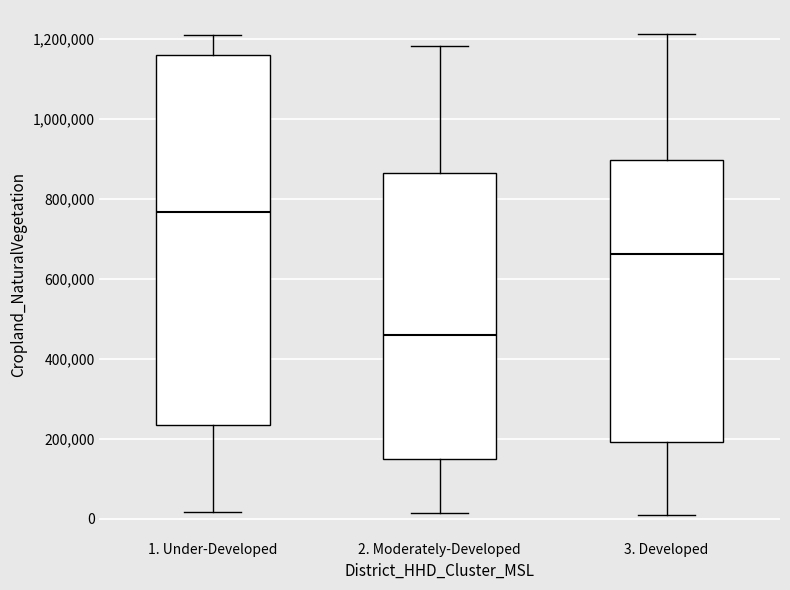

Reading left to right, read every box against the y-axis: the position of its median line, the range the box covers, and the ends of its whiskers. The values are not printed on the chart, so give them approximately, as read against the axis.

1. Under-Developed: median 760000, box 240000 to 1160000, whiskers 20000 to 1200000
2. Moderately-Developed: median 460000, box 160000 to 860000, whiskers 20000 to 1180000
3. Developed: median 660000, box 200000 to 900000, whiskers 20000 to 1220000